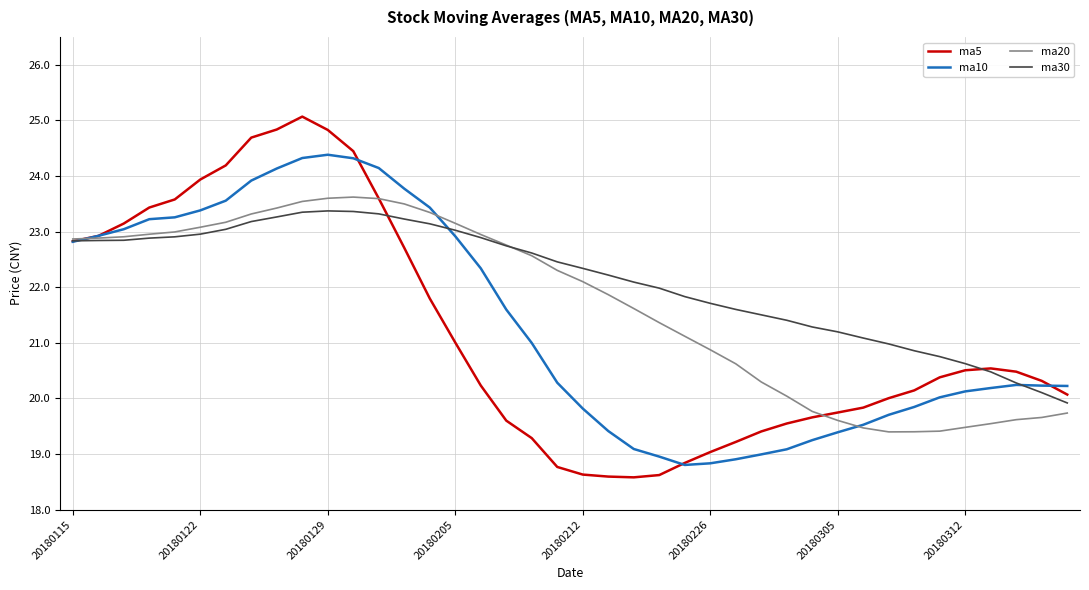

Is this an area chart (filled region under the line)?

No